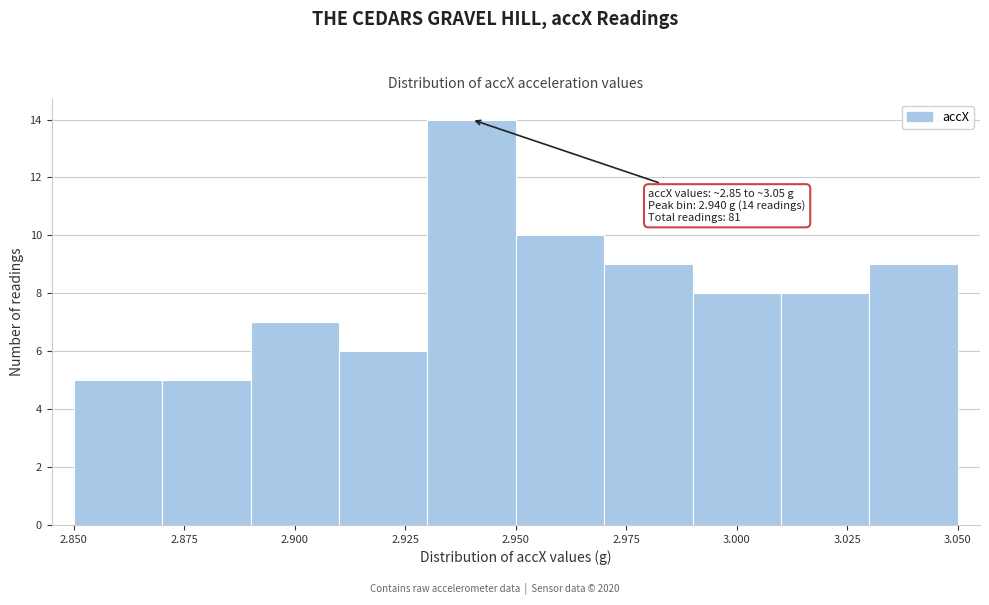

Which range on the x-axis has the tallest bar?

2.93 to 2.95